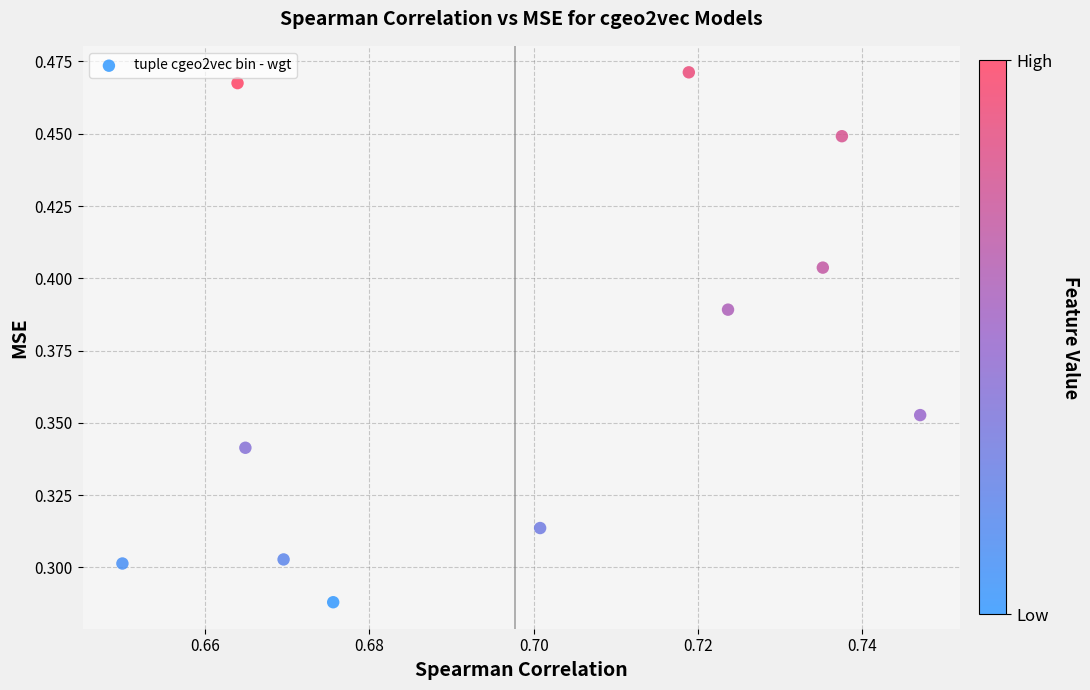

What is the average X value?

0.7